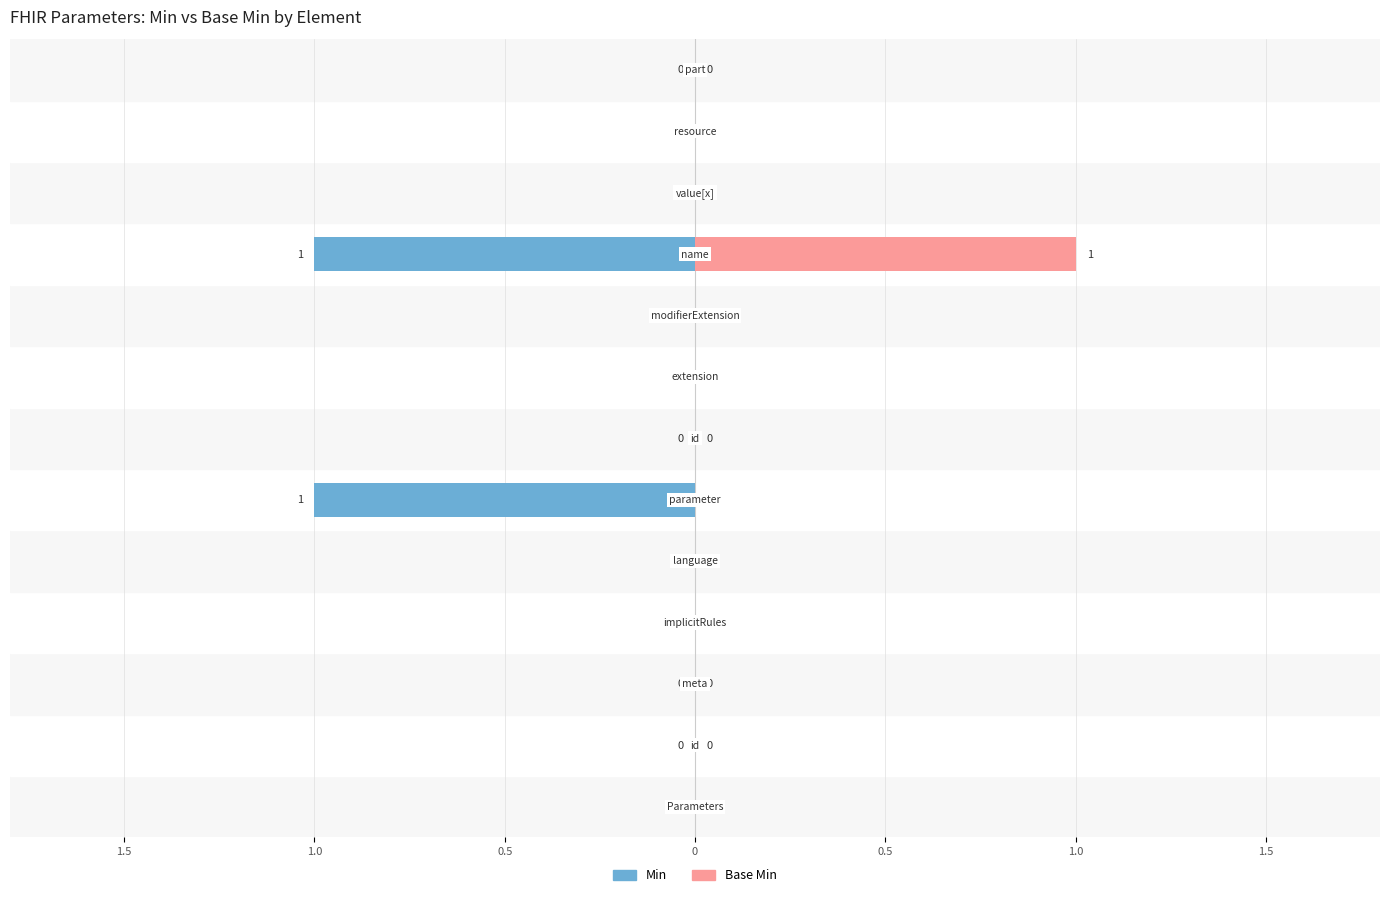

What are all the series names shown in the legend?

Min, Base Min